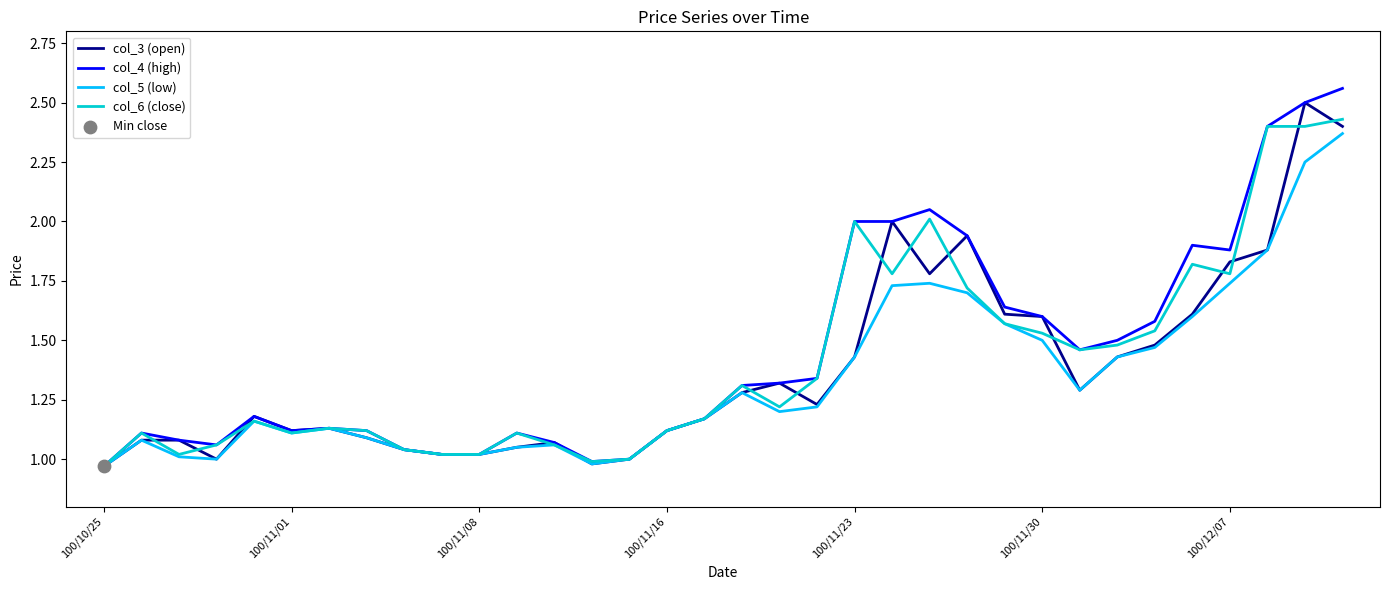

How many lines are shown in the chart?

4